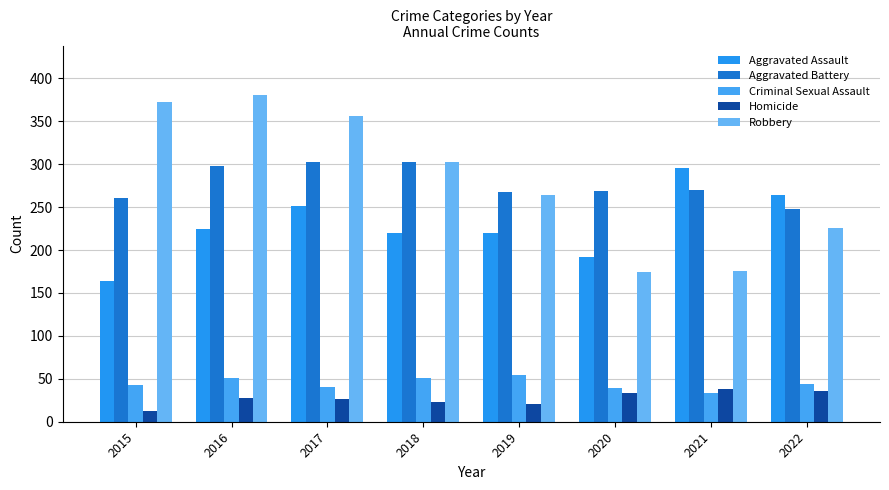

What is the spread (max minus min) of values at 2017?

329